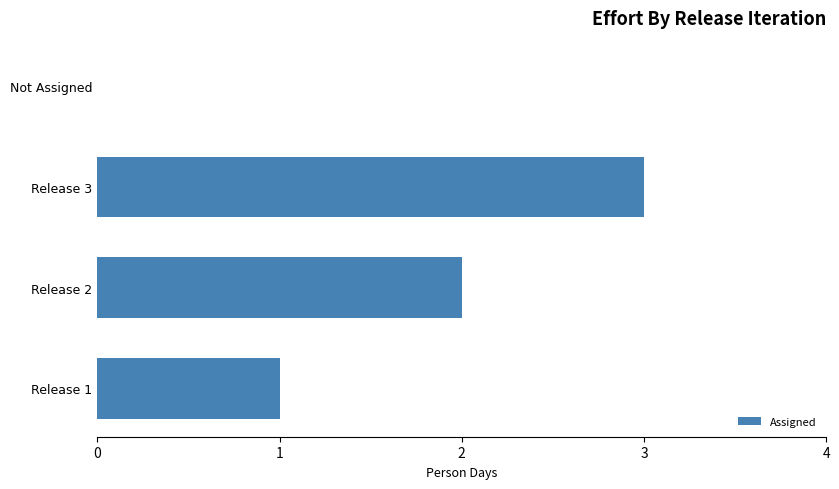

What is the ratio of the value at Release 3 to the value at Release 2?

1.5